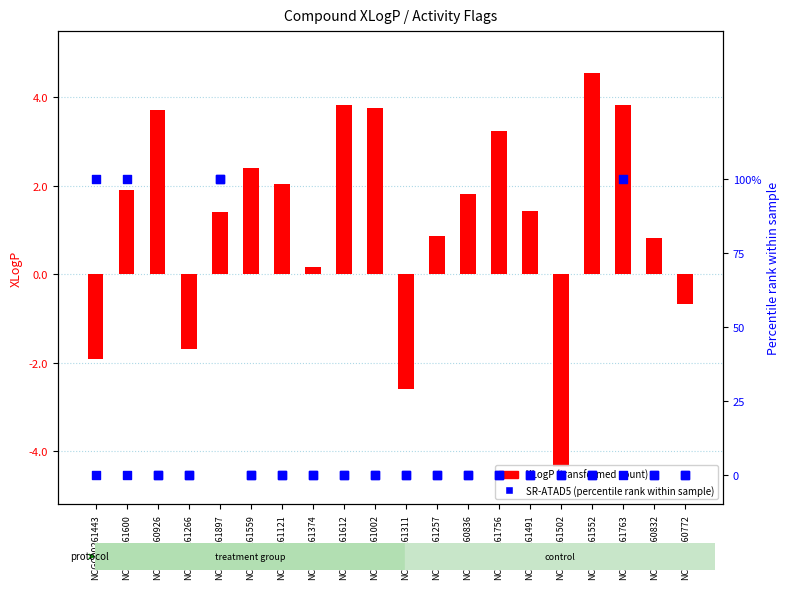

At how many categories does at least one series exceed 53?

4